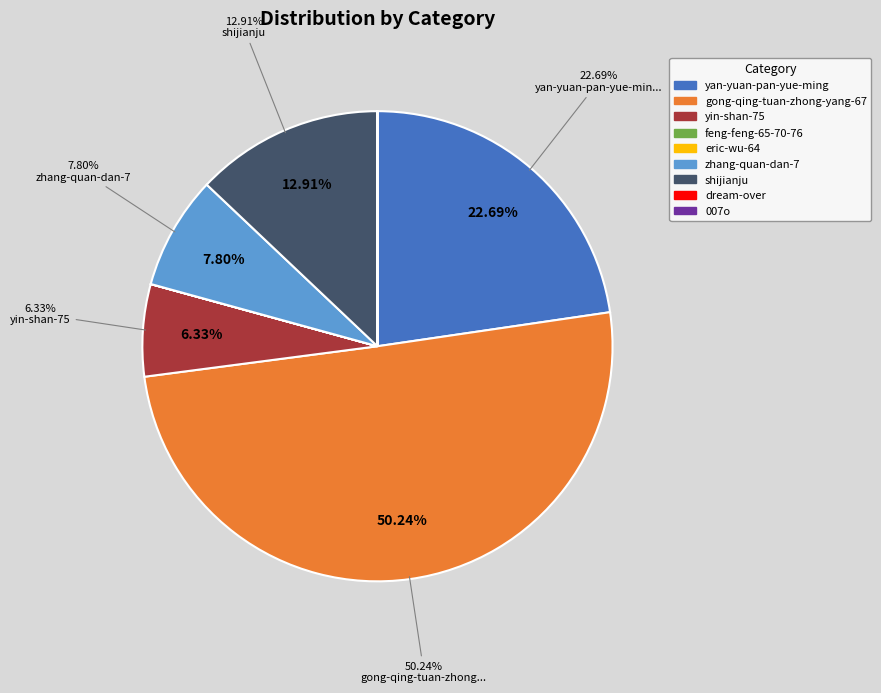

Between yan-yuan-pan-yue-ming and shijianju, which is larger?

yan-yuan-pan-yue-ming